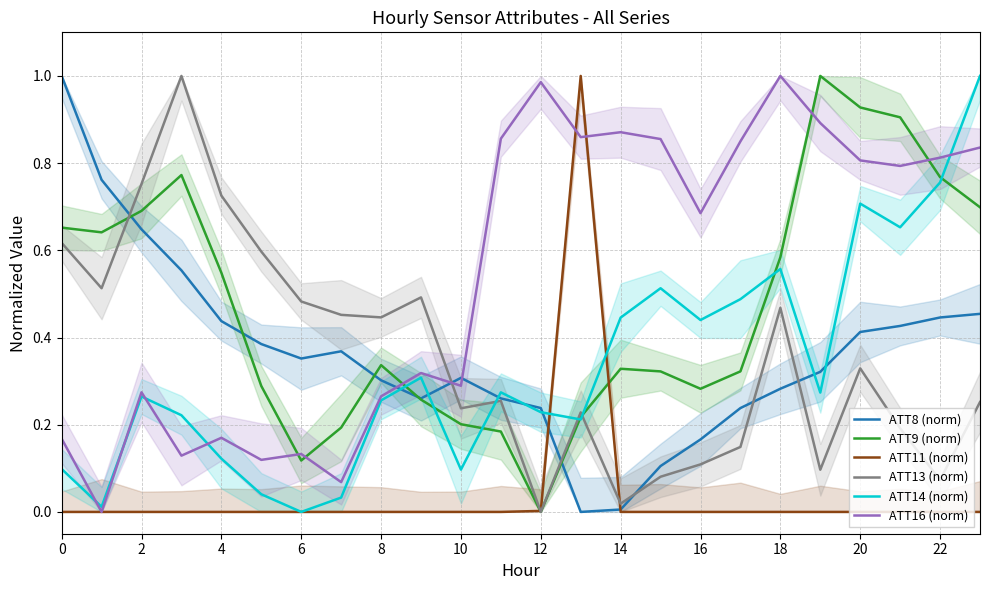

How many values in the ATT11 (norm) series exceed 0?

2